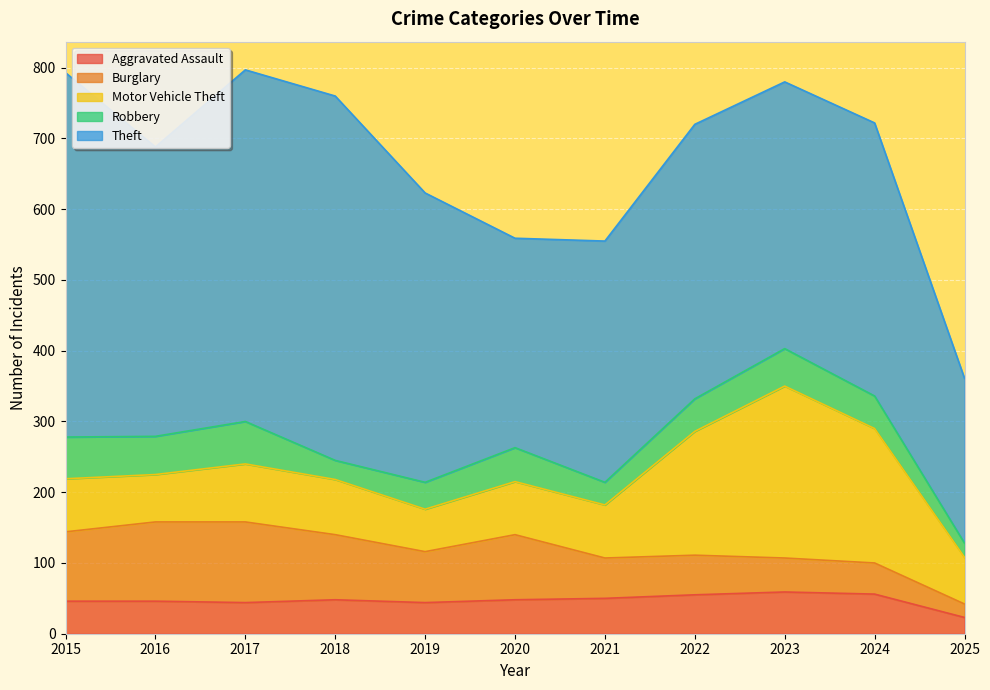

What is the sum of all Burglary values?

804